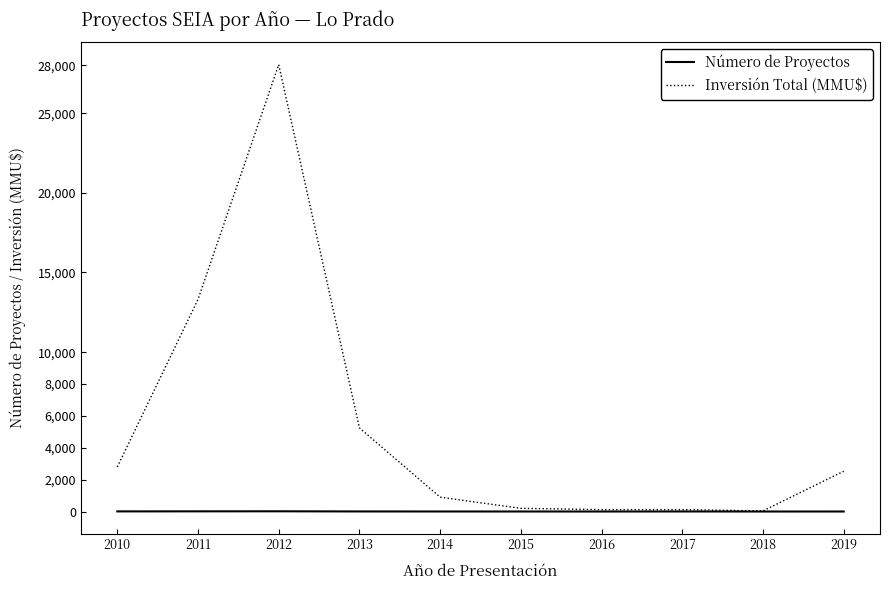

The value of Número de Proyectos at 2015 is 2. True or false?

True